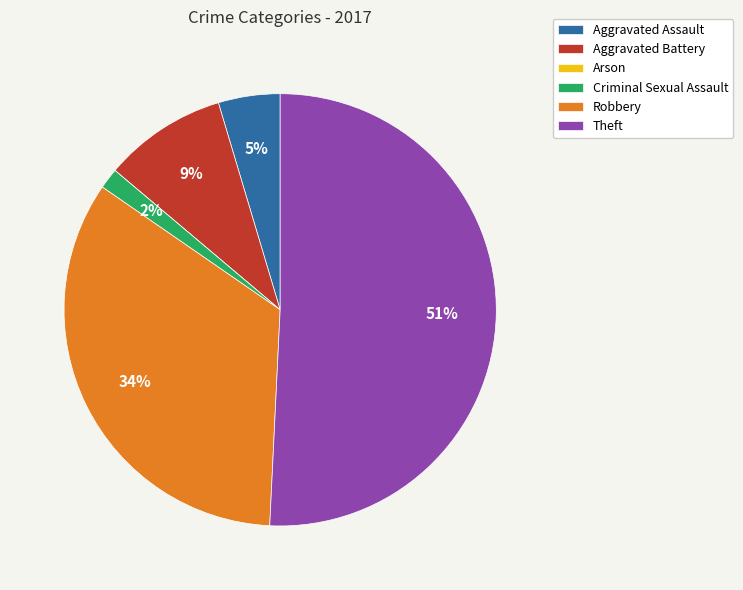

Is the sum of Aggravated Battery and Aggravated Assault greater than half?

No